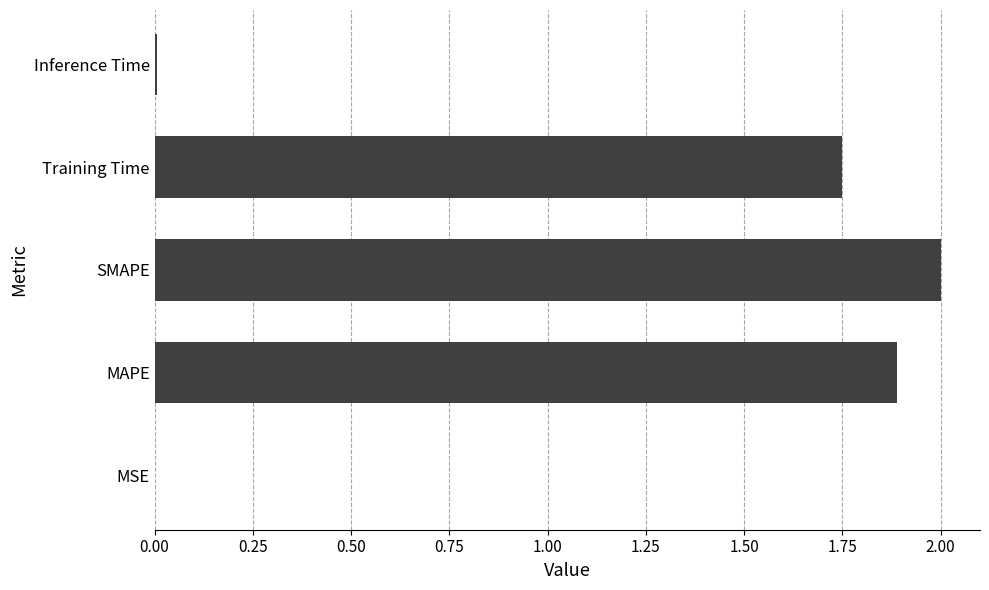

Which has a higher value, Training Time or MSE?

Training Time